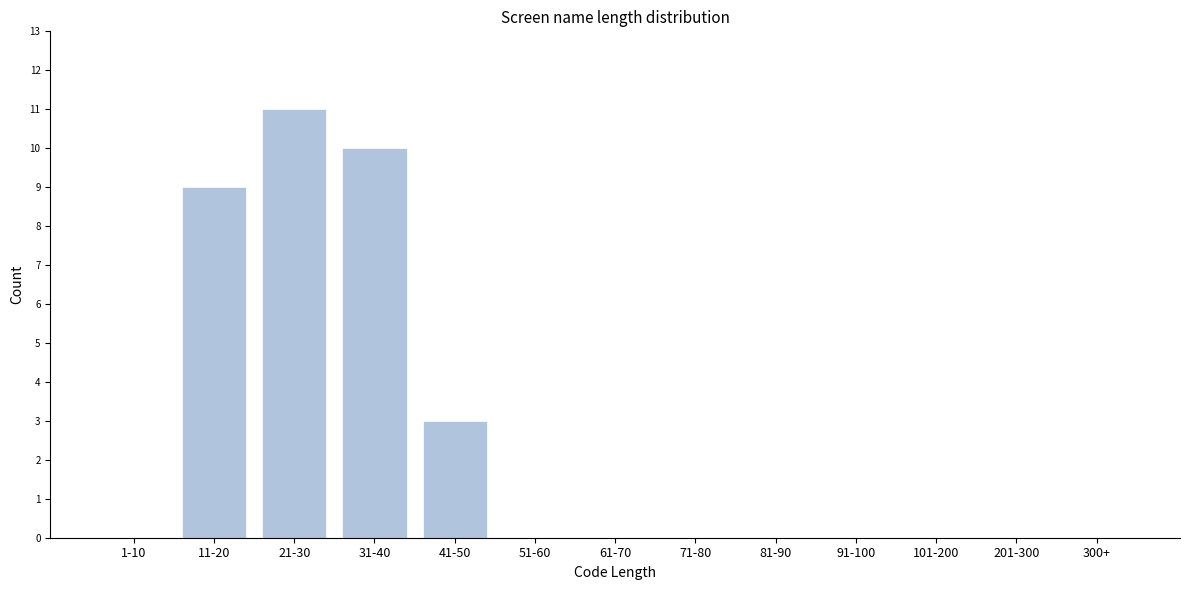

Reading left to right, transcribe all the data shown in this chart.

1-10=0	11-20=9	21-30=11	31-40=10	41-50=3	51-60=0	61-70=0	71-80=0	81-90=0	91-100=0	101-200=0	201-300=0	300+=0